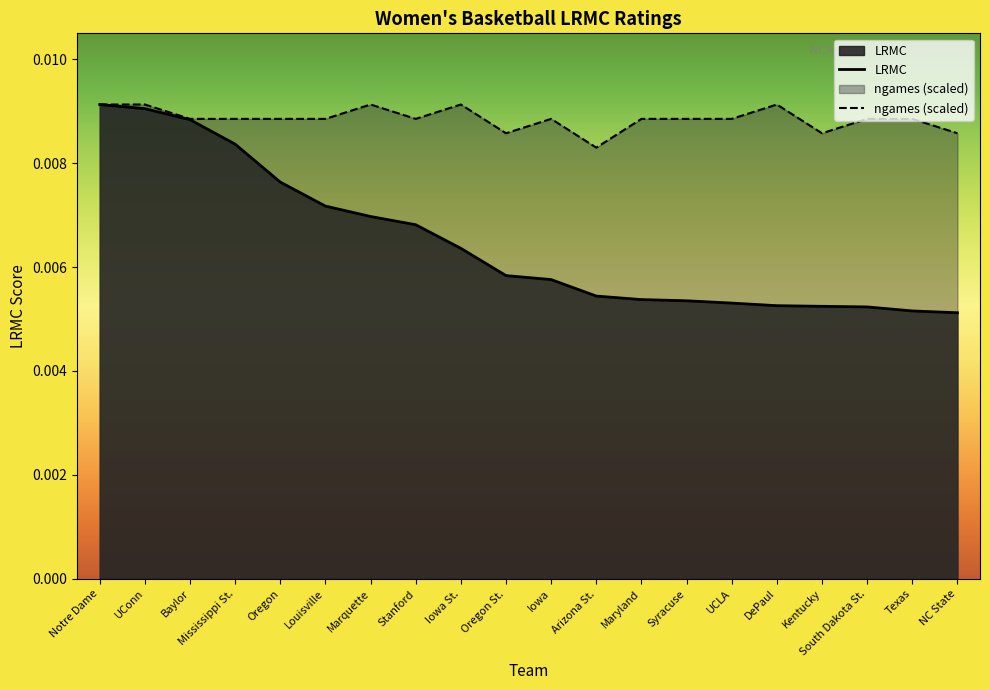

True or false: LRMC and ngames cross at least once.

False